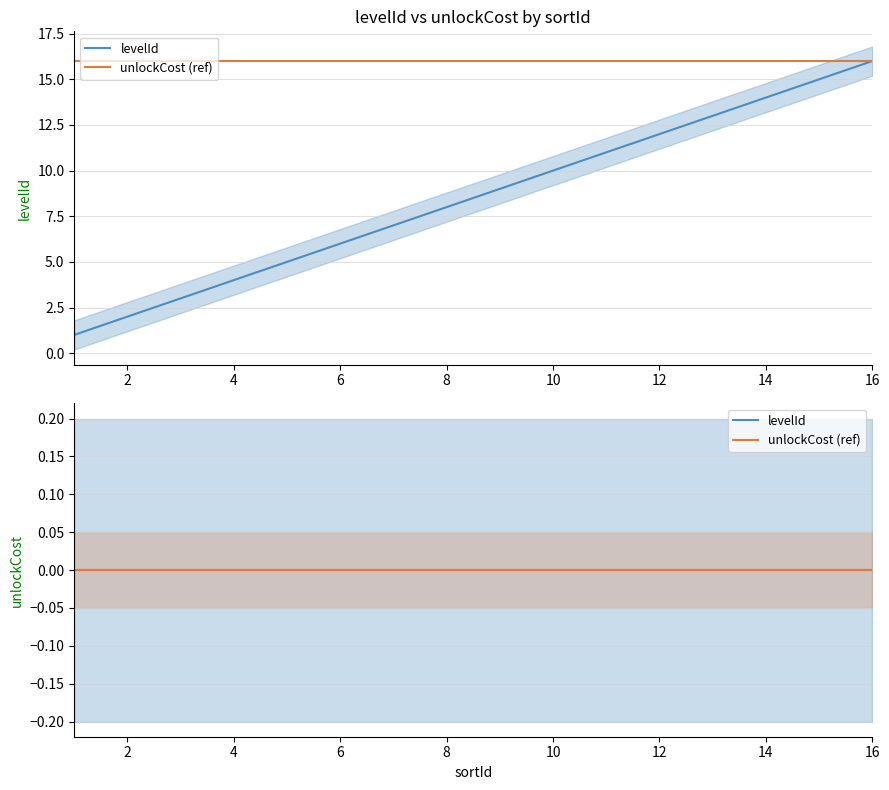

Reading left to right, list all the values displayed in this chart.

1	2	3	4	5	6	7	8	9	10	11	12	13	14	15	16